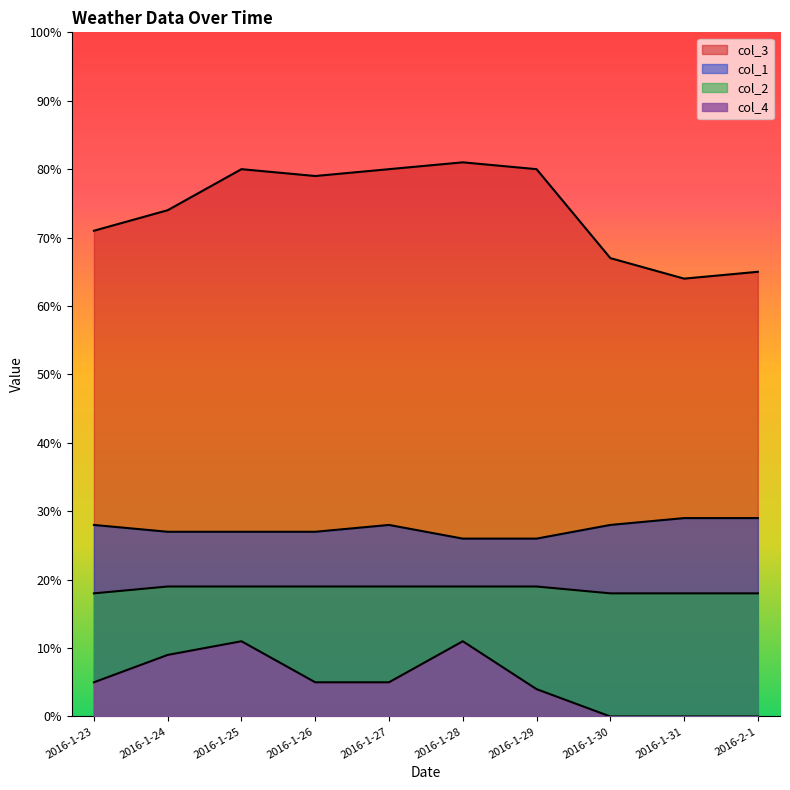

At which label does col_4 reach its minimum?

2016-1-30